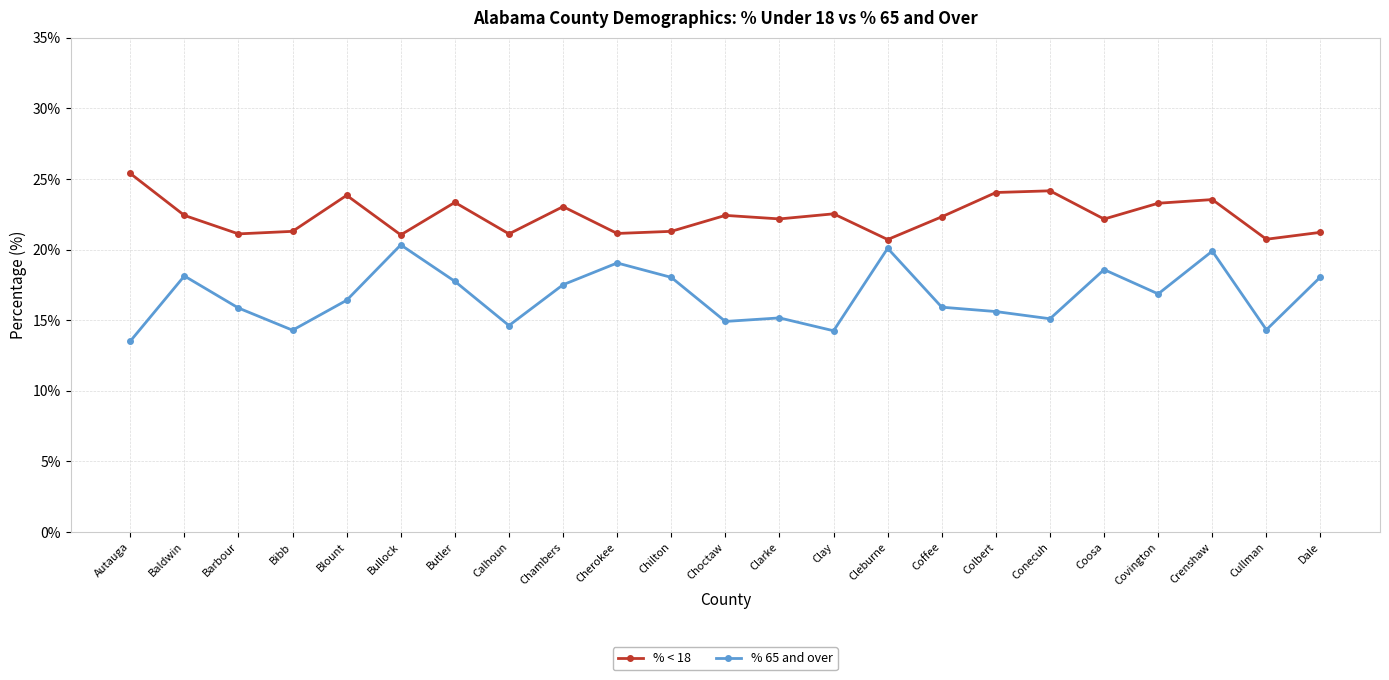

Rank the series by their maximum value, from highest to lowest.

% < 18, % 65 and over